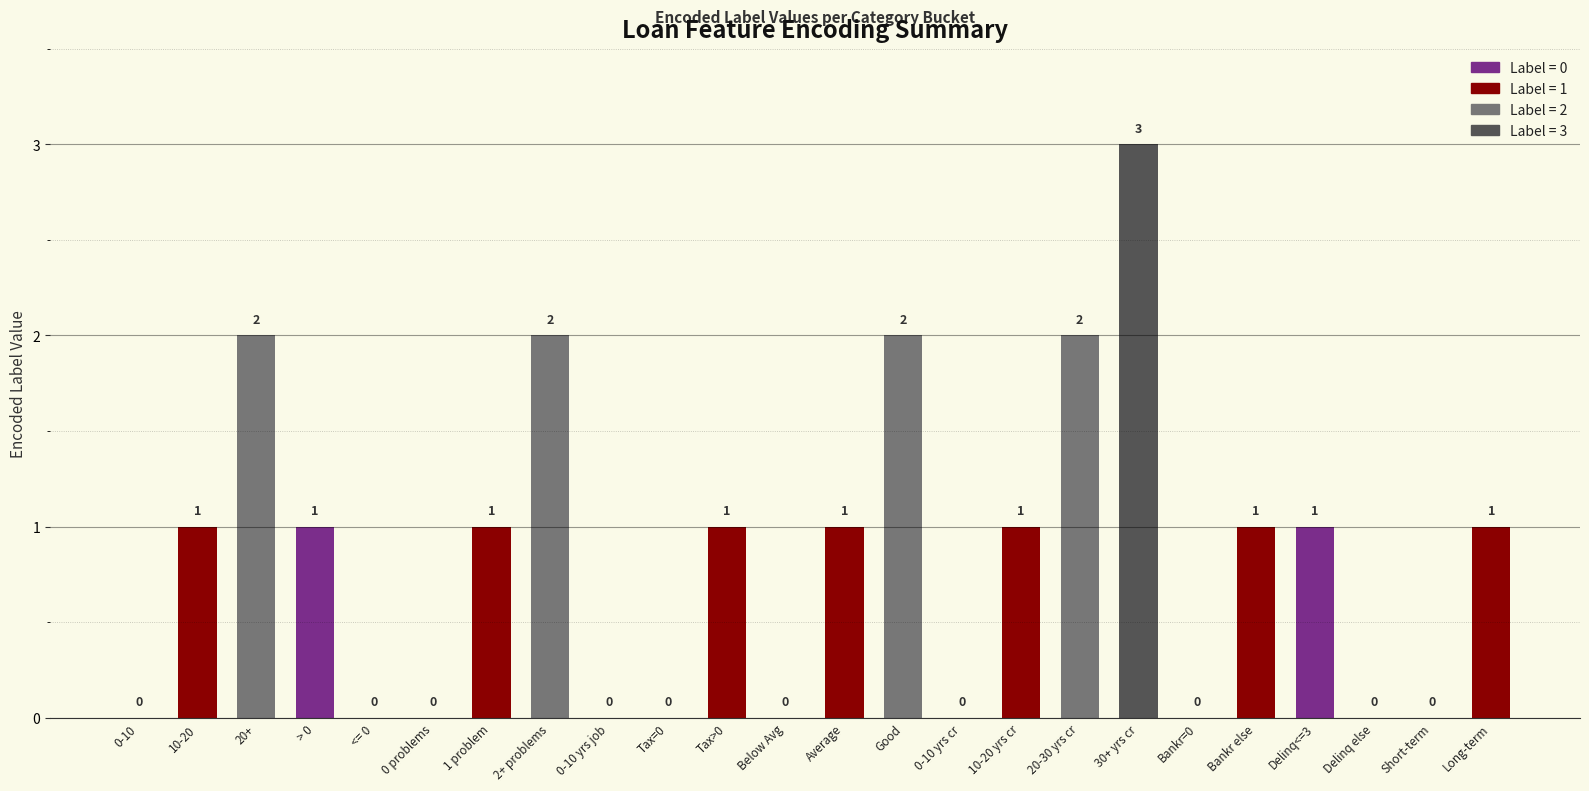

Reading left to right, list all the values displayed in this chart.

0	1	2	1	0	0	1	2	0	0	1	0	1	2	0	1	2	3	0	1	1	0	0	1